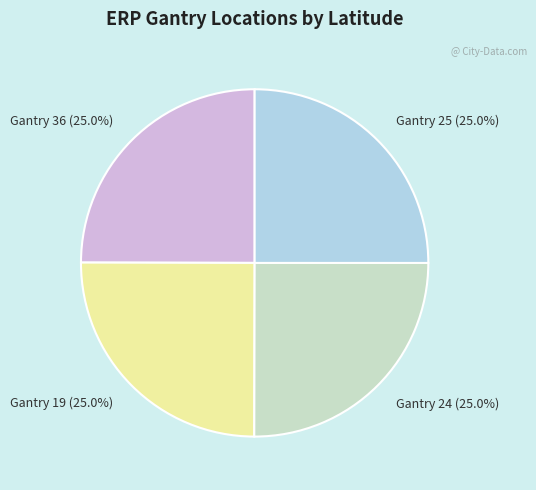

What percentage do Gantry 24 (25.0%) and Gantry 19 (25.0%) together represent?

50.0%